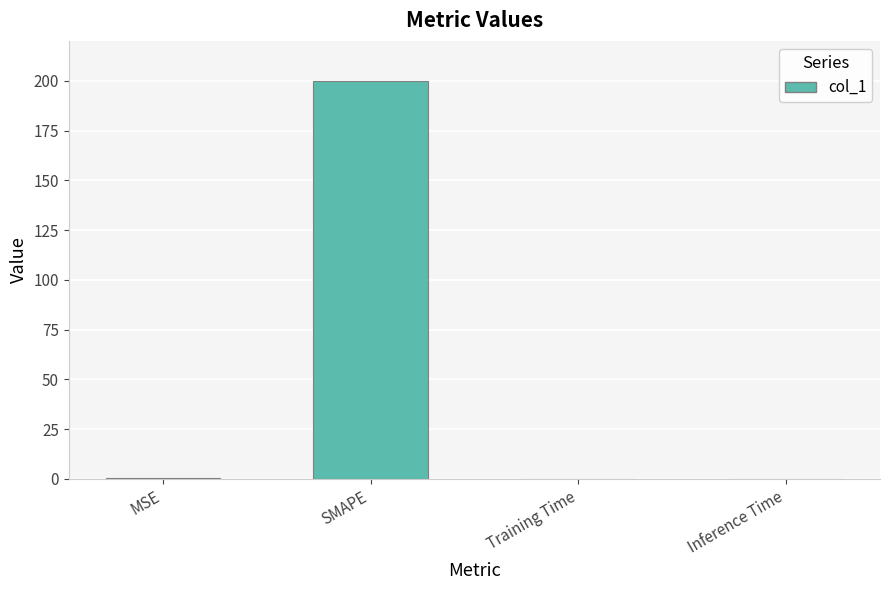

What is the sum of all values?

200.3